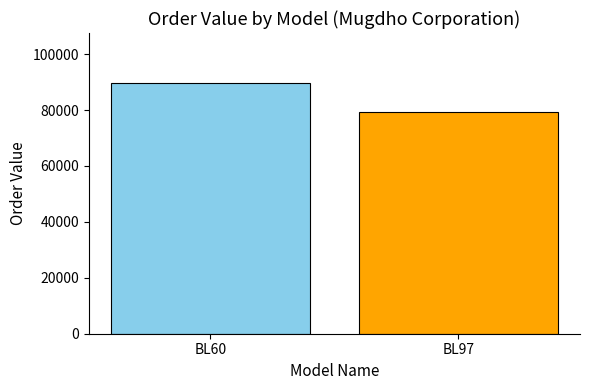

Between BL60 and BL97, which is larger?

BL60